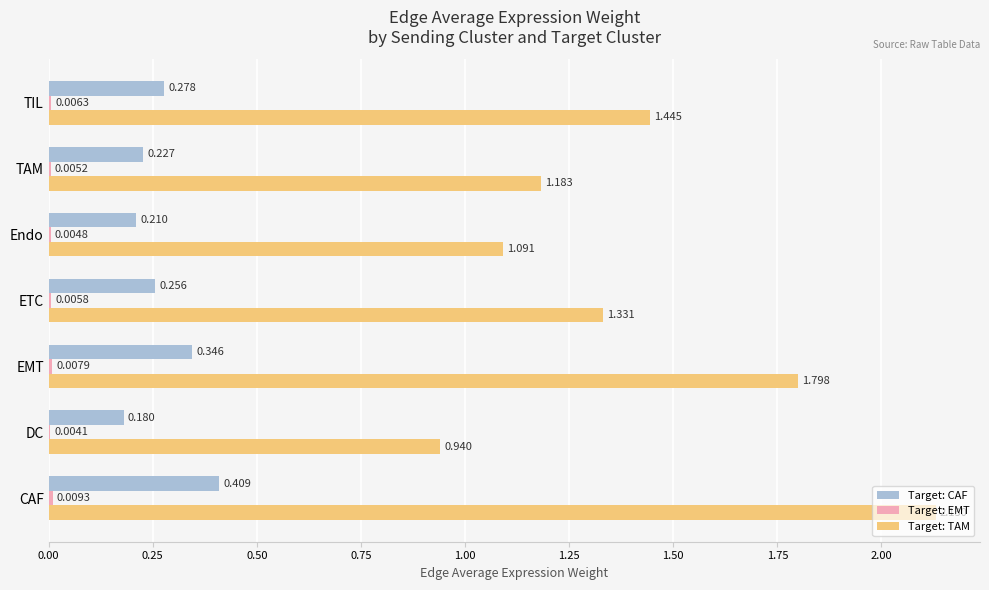

At which label is Target: TAM closest to 1?

DC